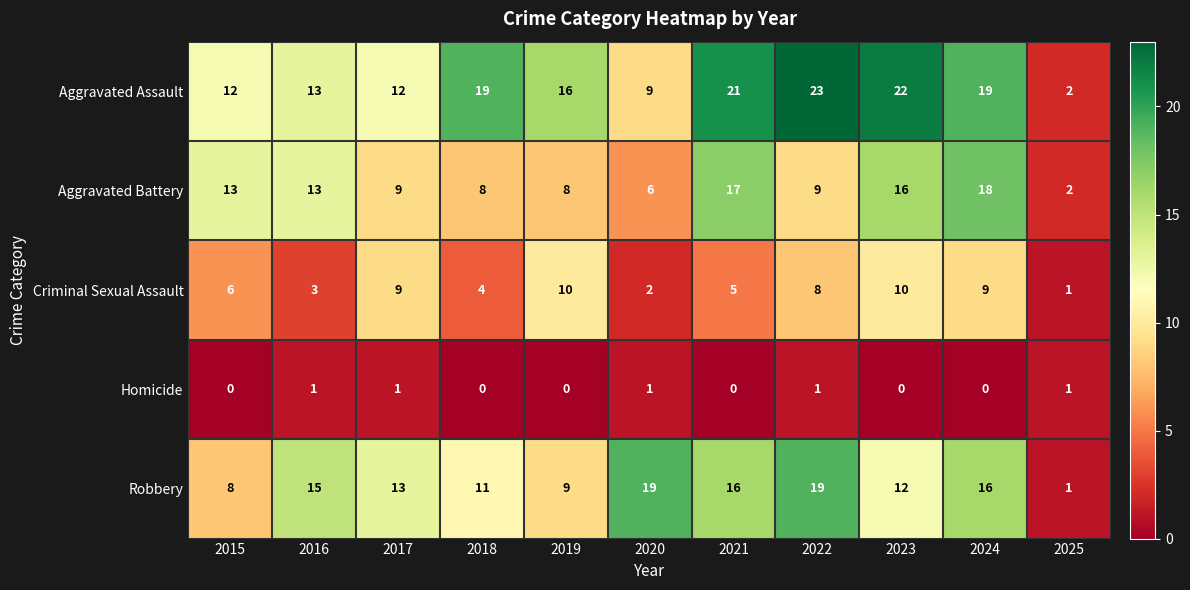

At 2019, list the series in order from smallest to largest.

Homicide, Aggravated Battery, Robbery, Criminal Sexual Assault, Aggravated Assault